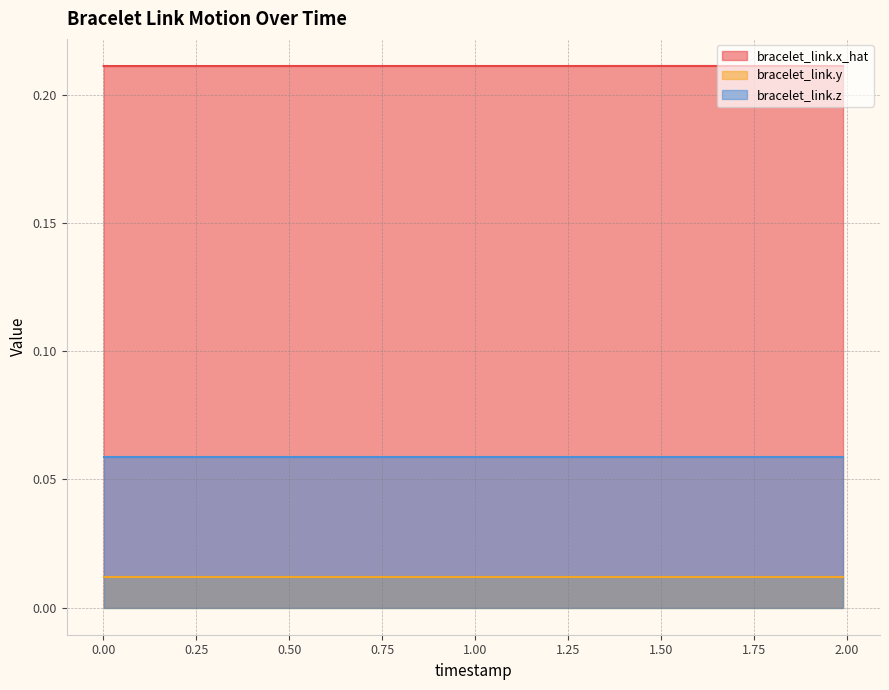

What is the label of the 14th point from the right?

1.327